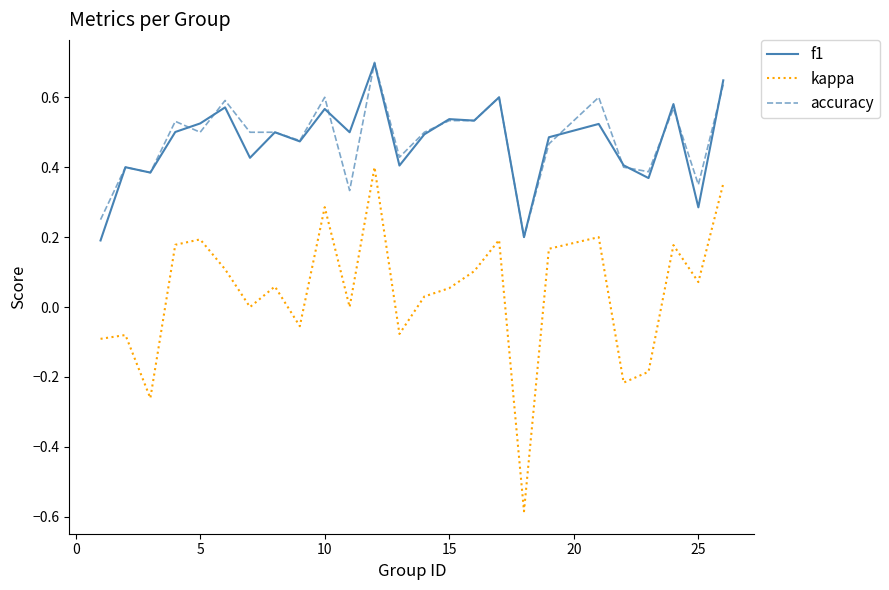

Which series has the largest range (max minus min)?

kappa